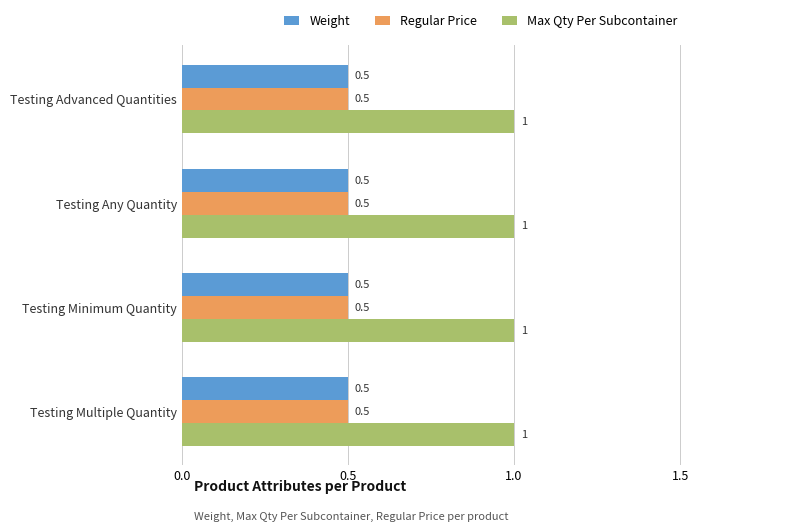

What is the sum of all Regular Price values?

2.0